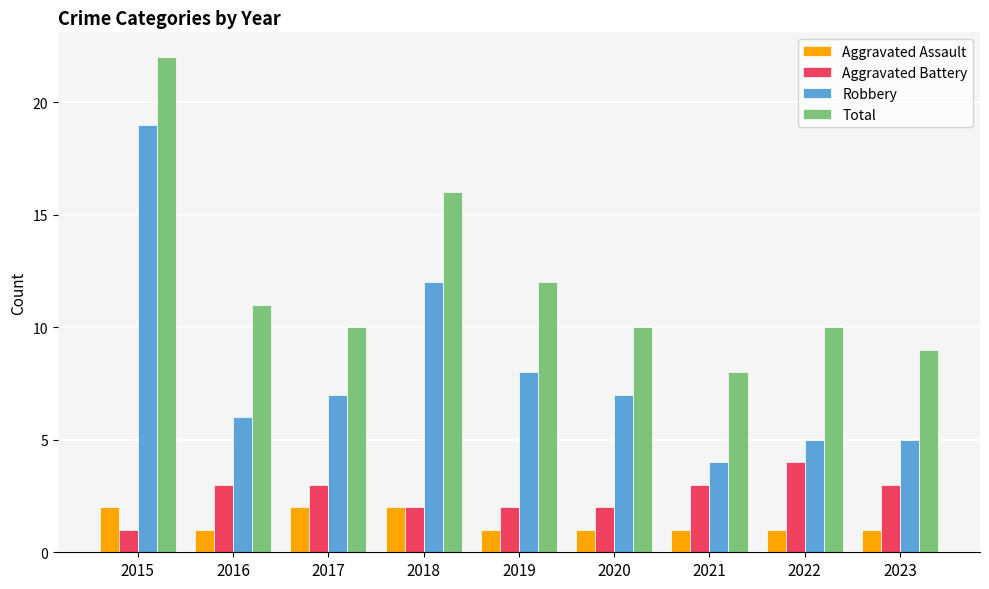

At how many categories does at least one series exceed 13?

2